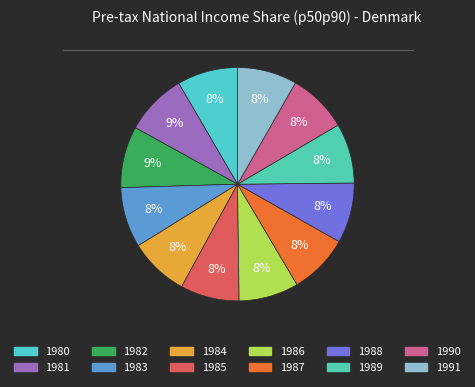

How many segments does this pie chart have?

12